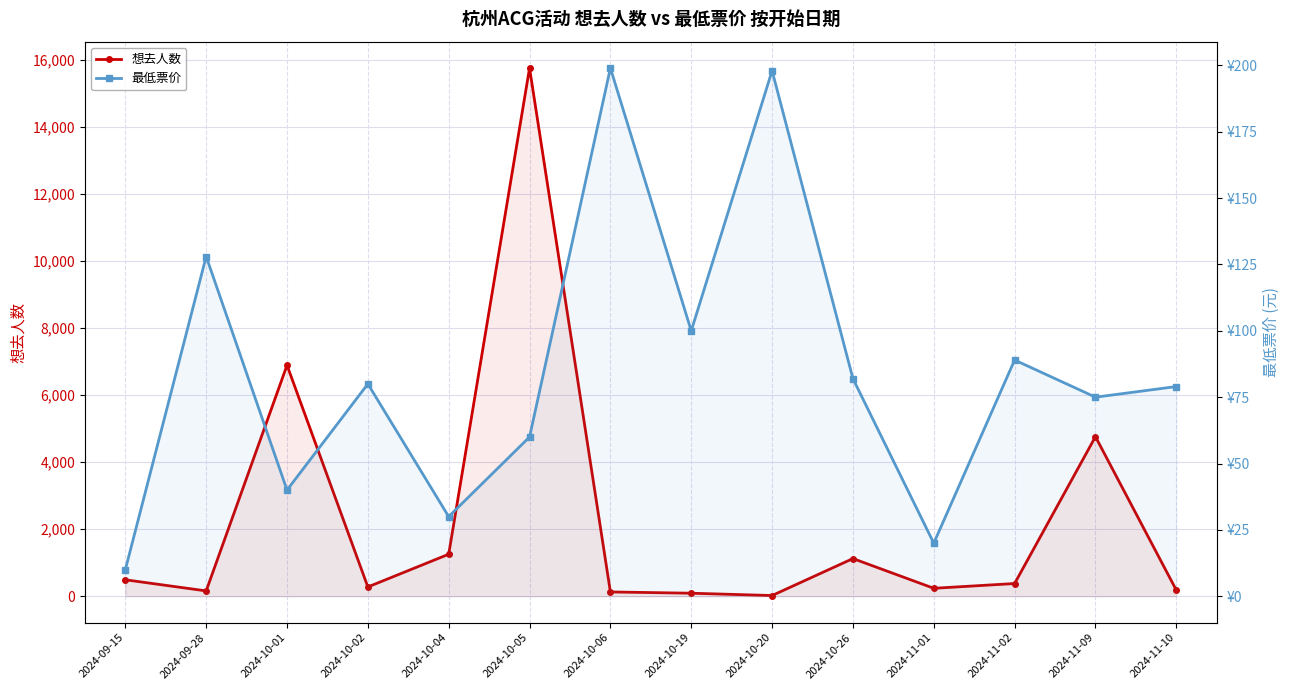

In 最低票价, how many points are higher than both neighbors (excluding endpoints)?

5